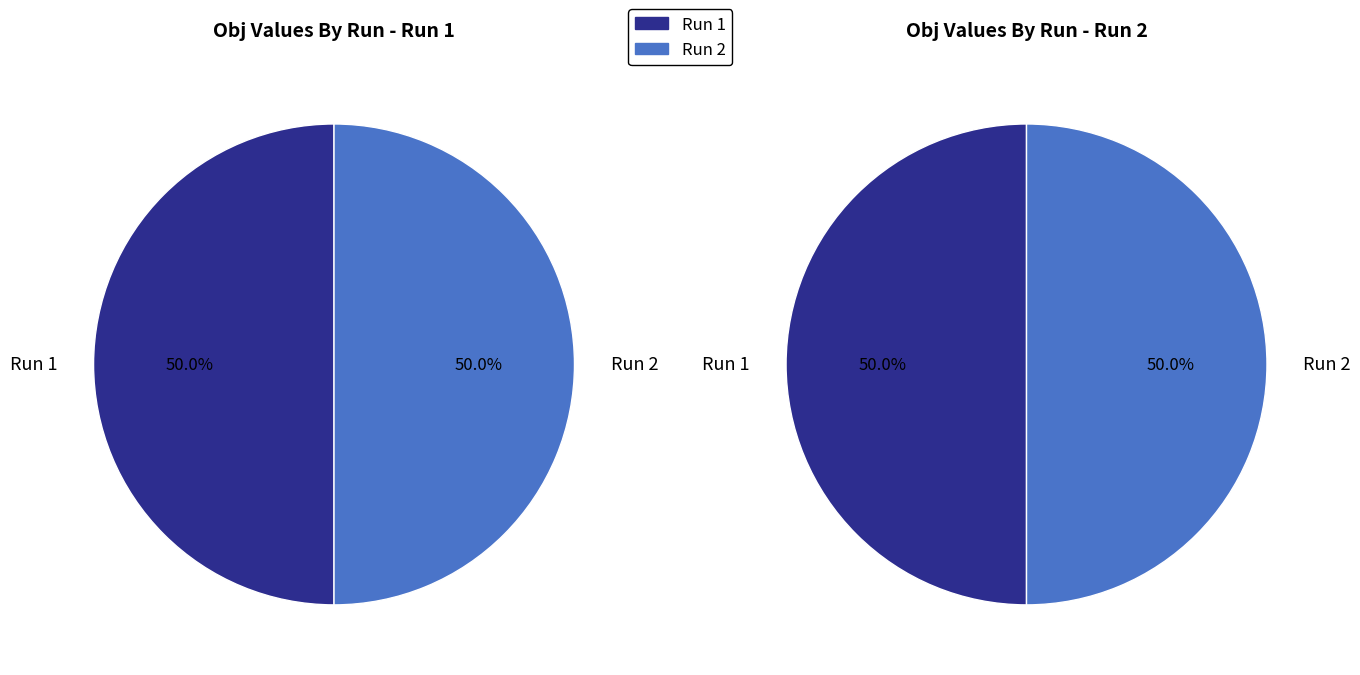

Which has a higher value, 1 or 2?

2